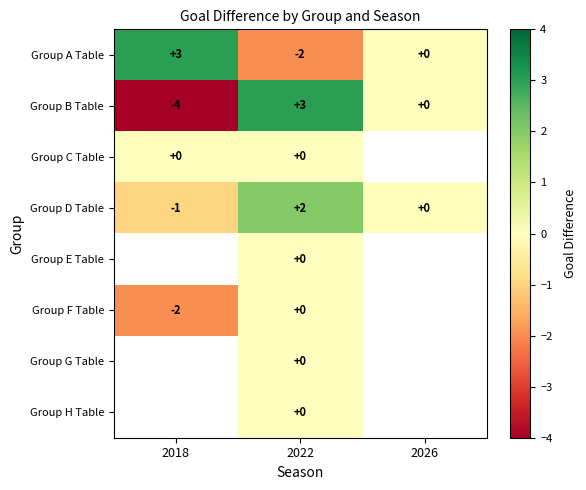

True or false: Group B Table has a value of -2 at 2018.

False